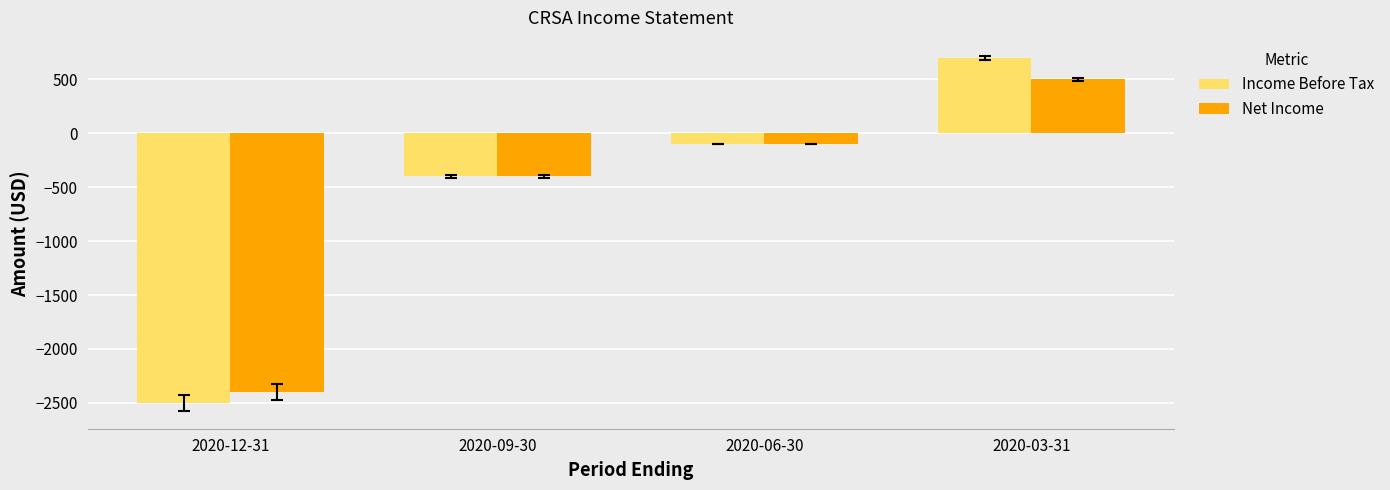

The value of Net Income at 2020-06-30 is -100. True or false?

True